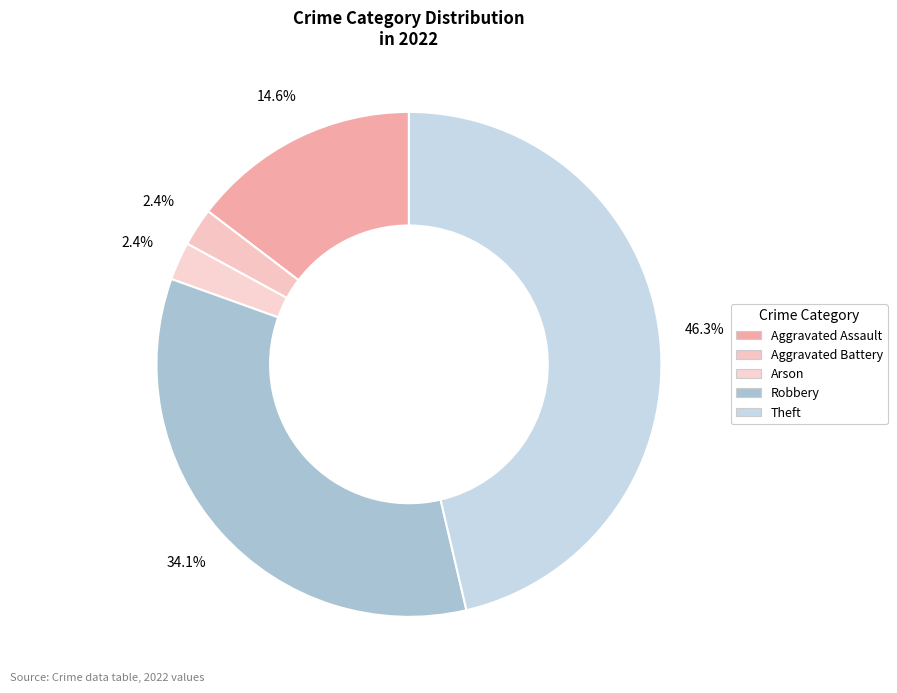

Count the number of slices in the pie.

5